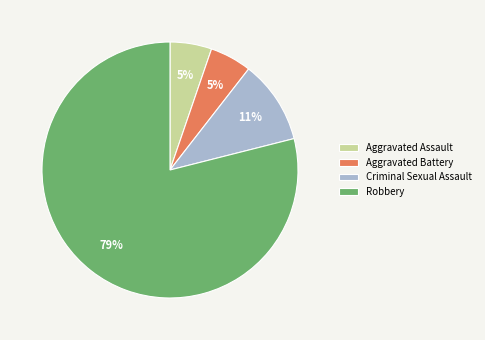

Which slice is the largest?

Robbery